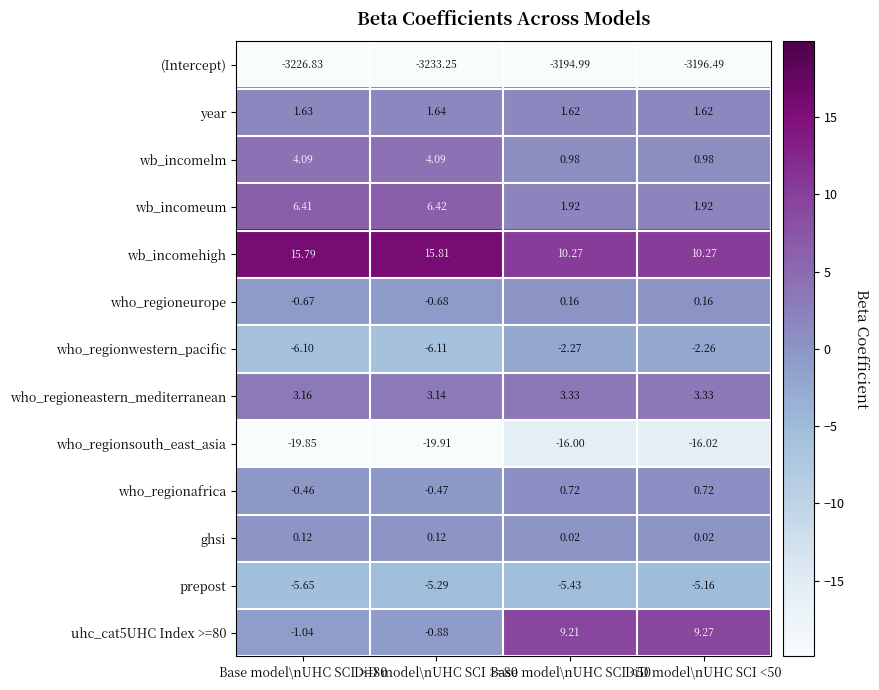

How many series are shown in this chart?

13